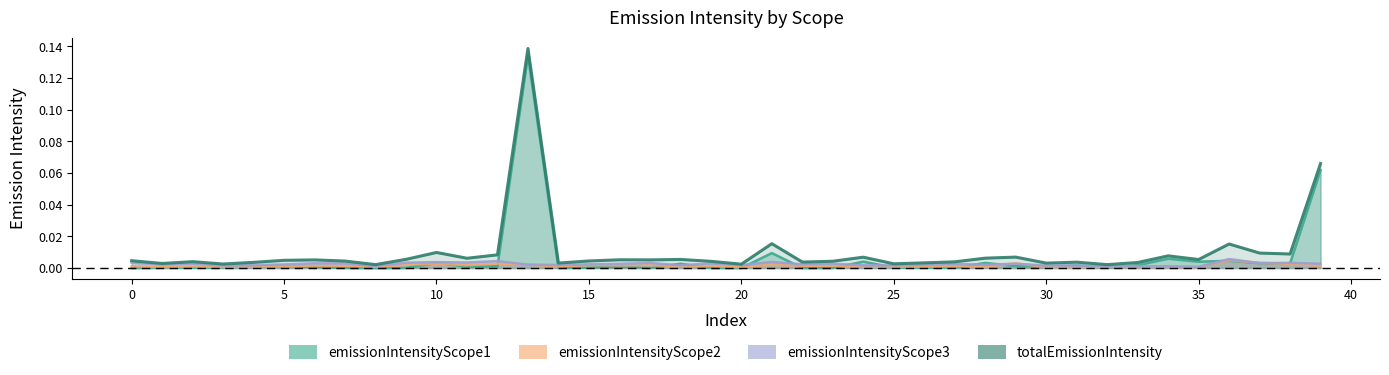

What is the label of the 24th point from the right?

16